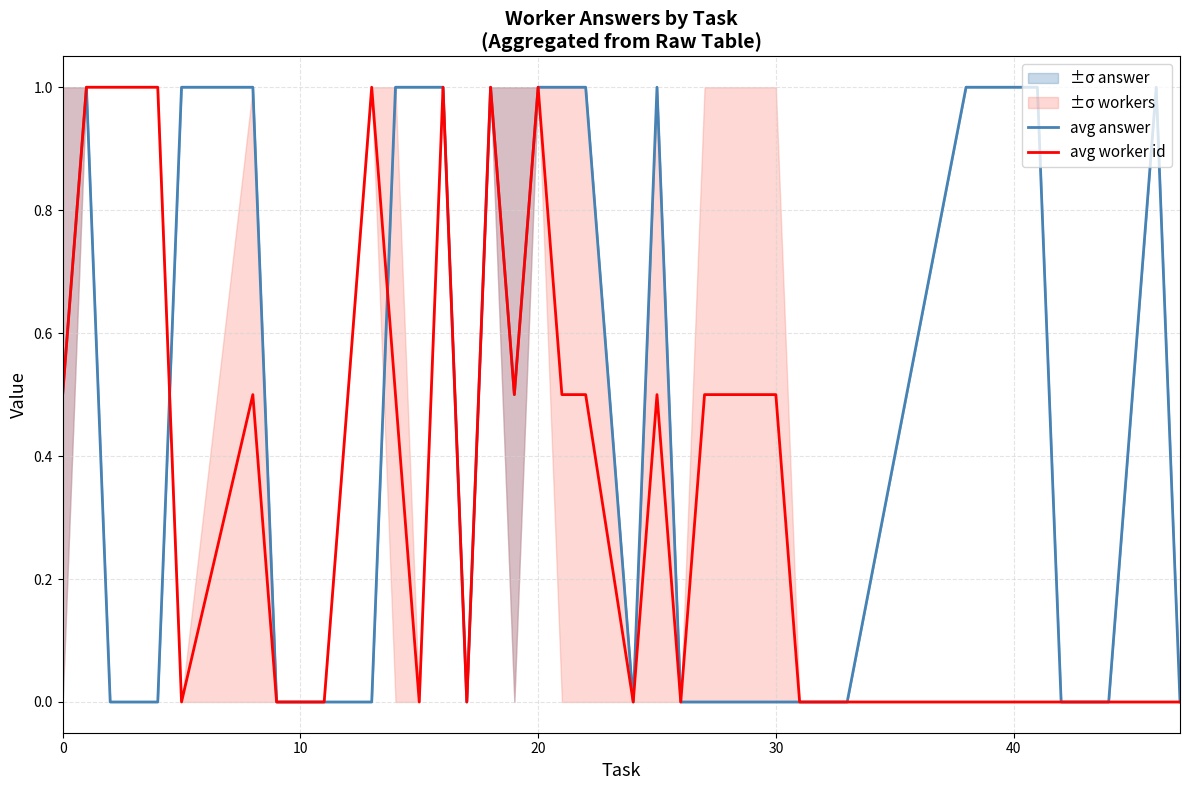

Which series has the largest range (max minus min)?

avg answer